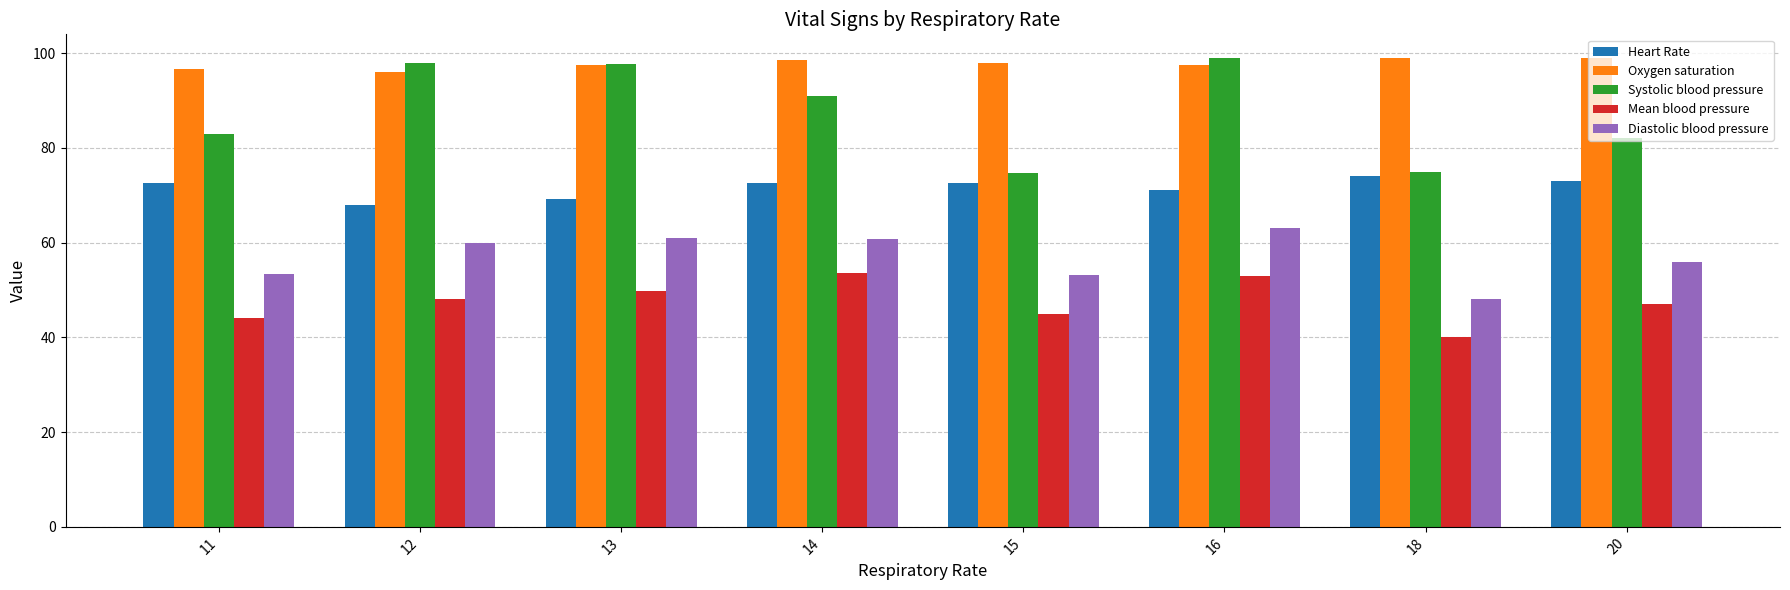

Which category has the highest value in the Diastolic blood pressure series?

16